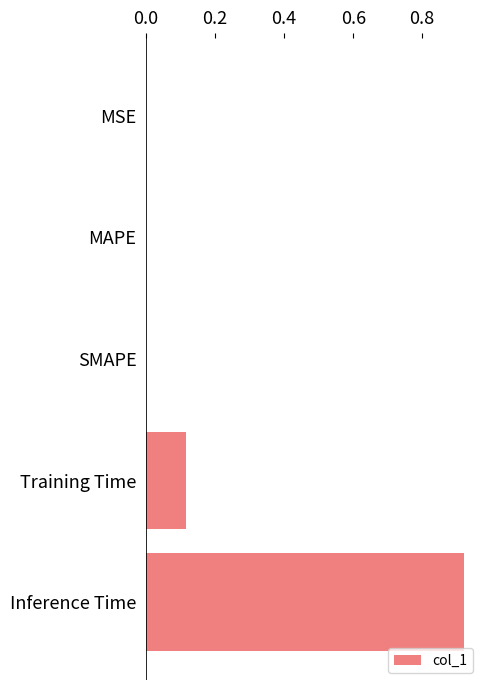

How many categories are shown in the chart?

5